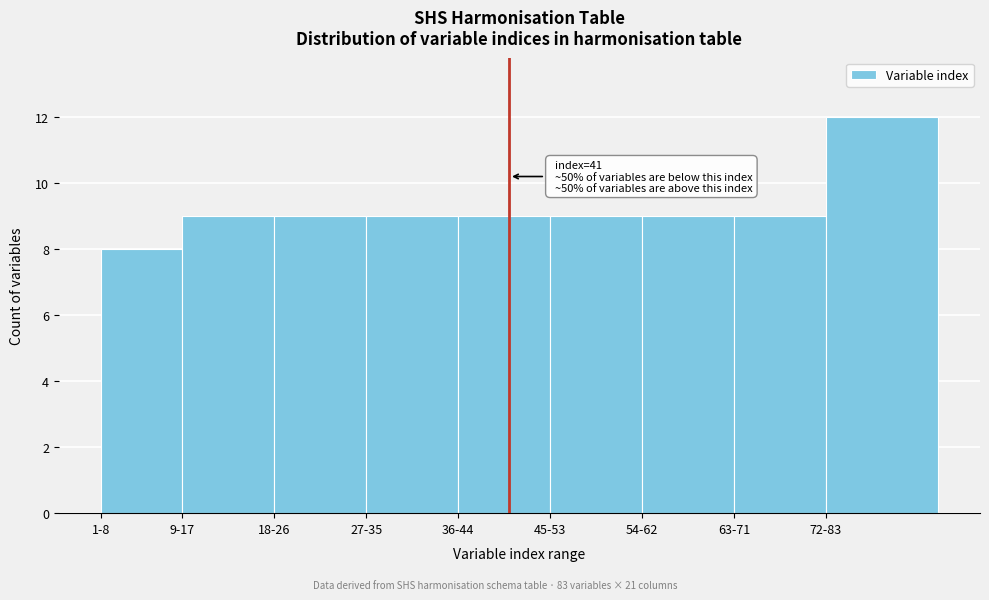

Reading left to right, extract all data points from this chart.

8	9	9	9	9	9	9	9	12